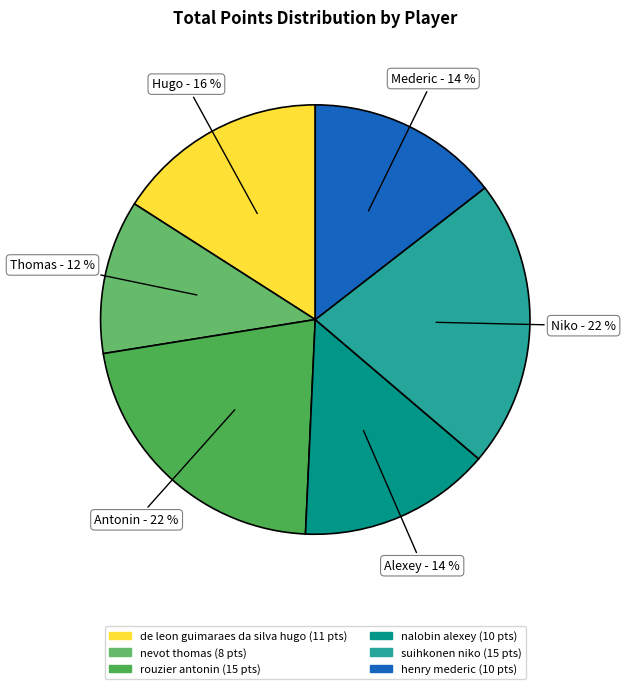

Which category has the smallest portion of the pie?

nevot thomas